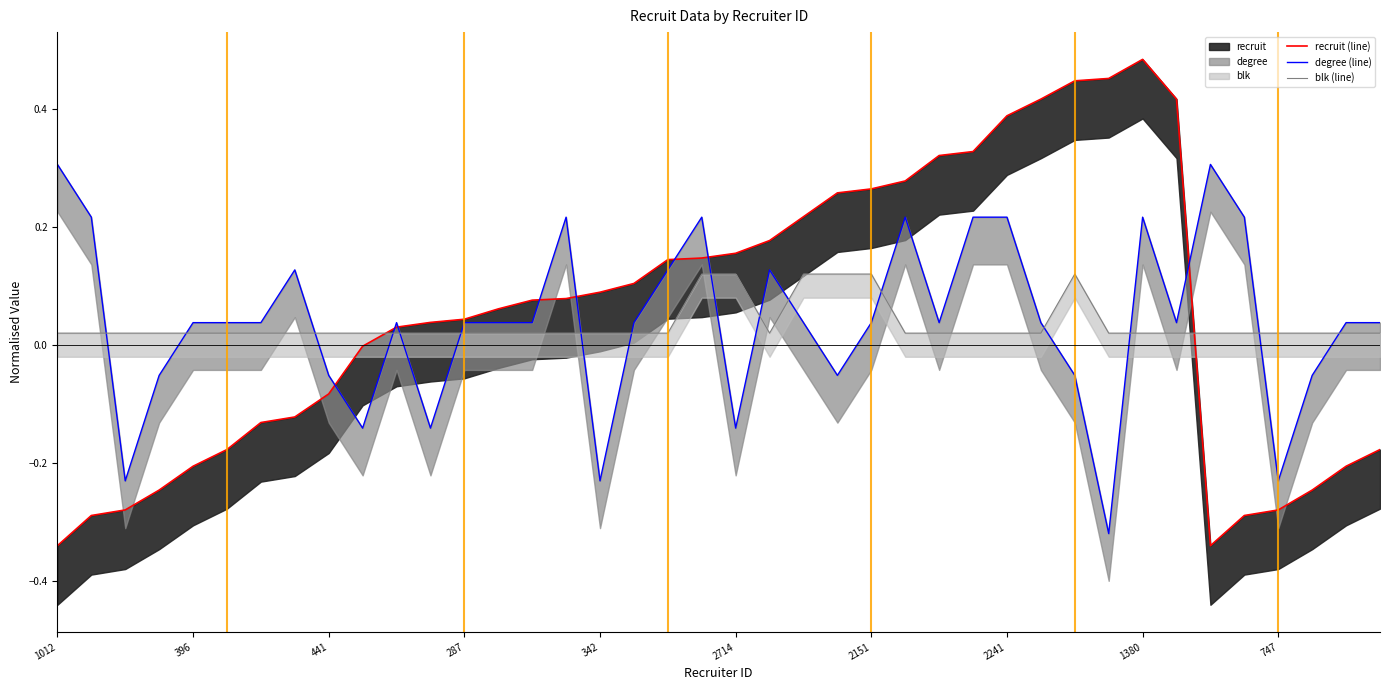

In blk (line), how many points are higher than both neighbors (excluding endpoints)?

1